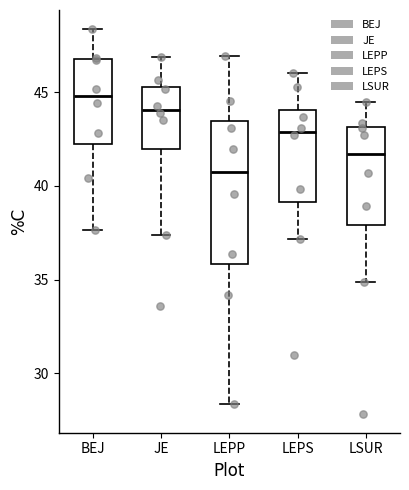

Reading left to right, transcribe this box plot: for each box, give where its median line is, the range the box spans, and where its two whiskers end, as read against the y-axis. The values are not printed on the chart, so give them approximately, as read against the axis.

BEJ: median 45.0, box 42.0 to 47.0, whiskers 37.5 to 48.5
JE: median 44.0, box 42.0 to 45.5, whiskers 37.5 to 47.0
LEPP: median 41.0, box 36.0 to 43.5, whiskers 28.5 to 47.0
LEPS: median 43.0, box 39.0 to 44.0, whiskers 37.0 to 46.0
LSUR: median 41.5, box 38.0 to 43.0, whiskers 35.0 to 44.5